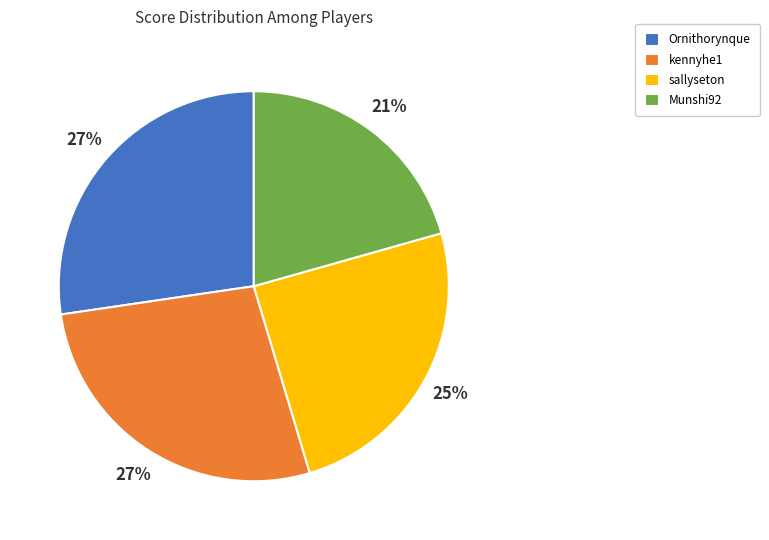

To the nearest percent, what is the combined percentage of Ornithorynque and sallyseton?

52%